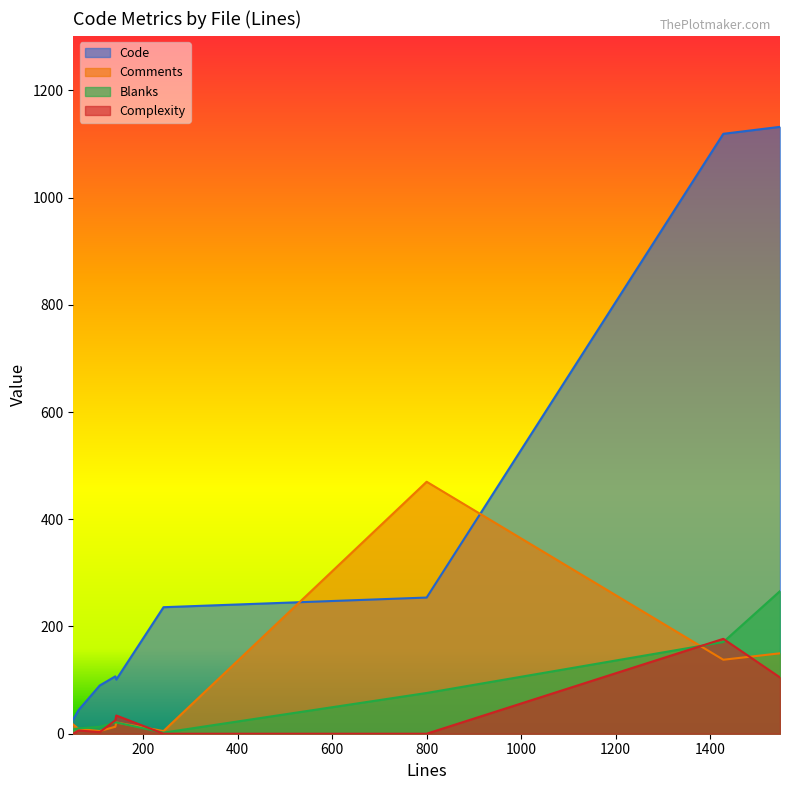

True or false: Code and Complexity cross at least once.

False